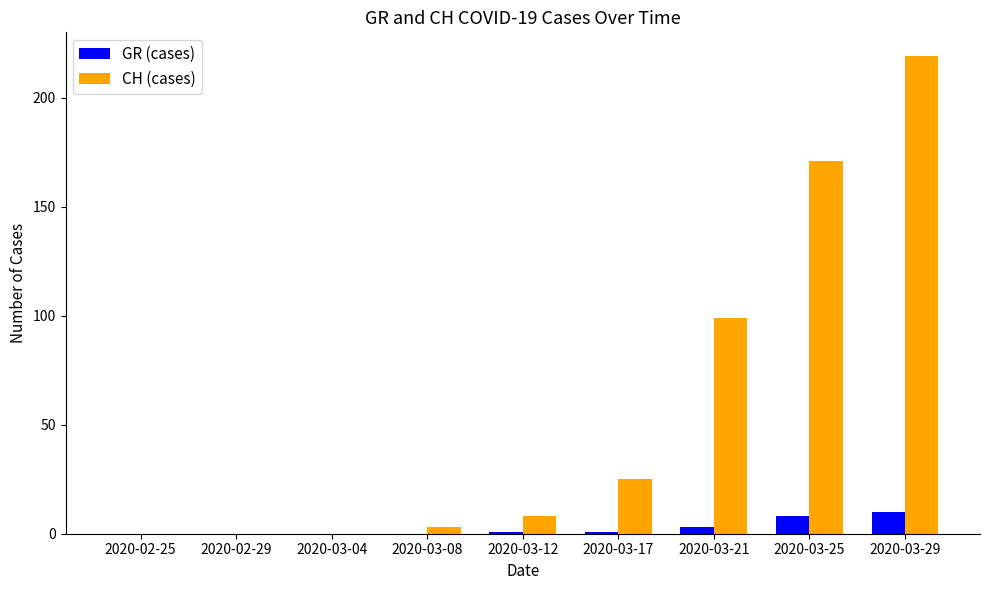

Which category has the highest value in the CH (cases) series?

2020-03-29